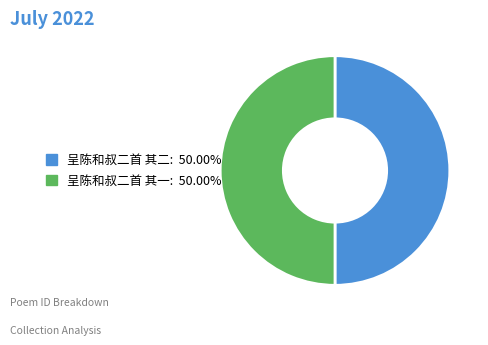

Combined, do 呈陈和叔二首 其二 and 呈陈和叔二首 其一 account for over 50%?

Yes